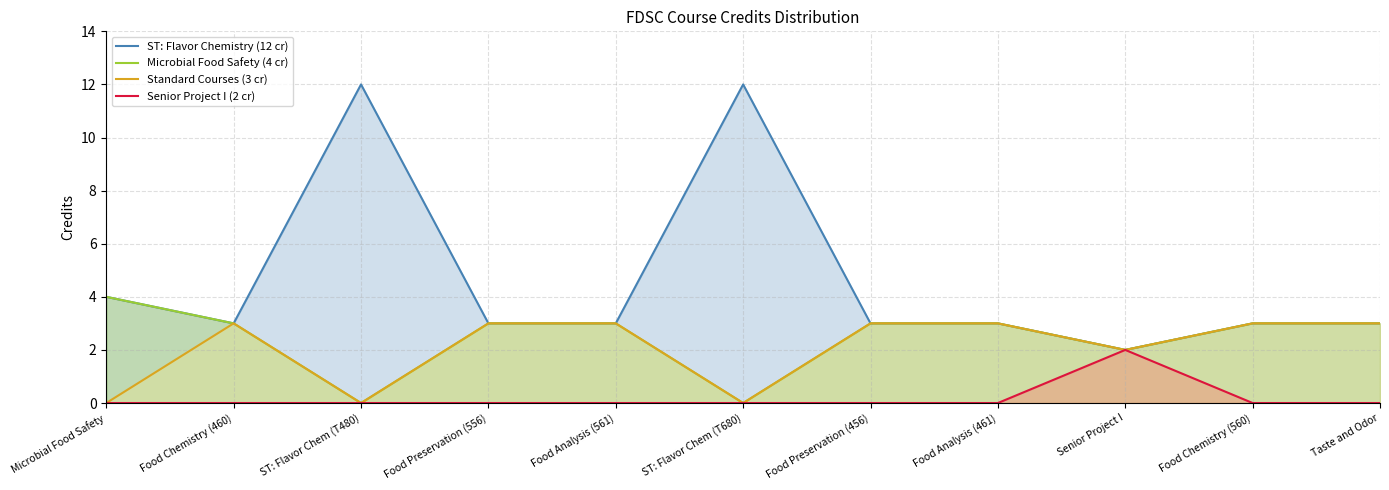

How many data points does each series have?

11